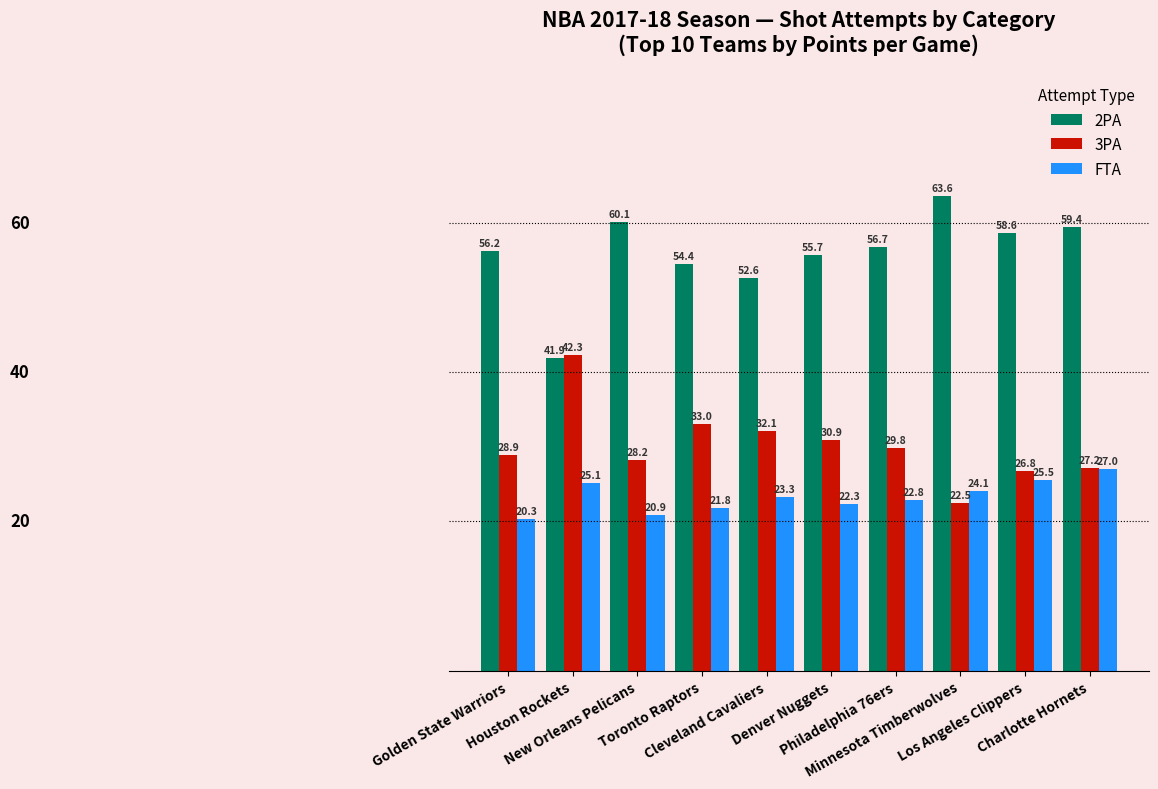

Count the number of data series in this chart.

3